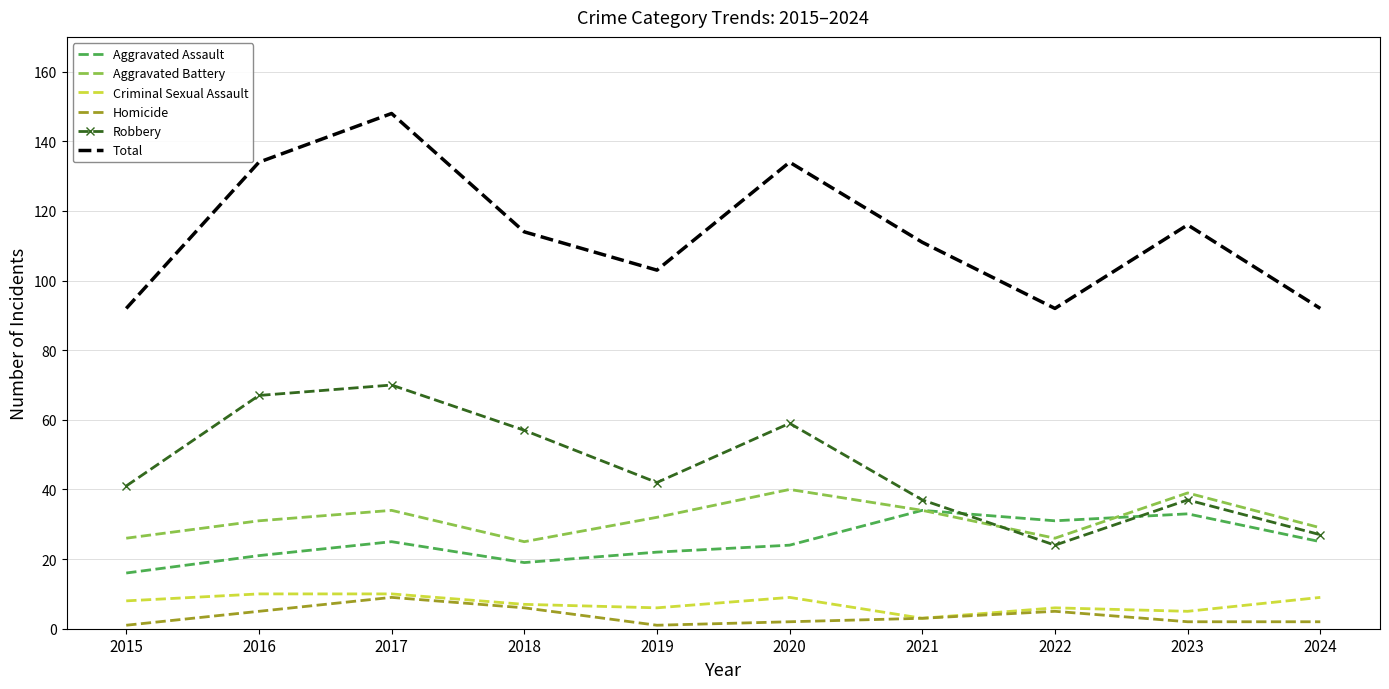

Between 2019 and 2020, which series saw the biggest shift?

Total